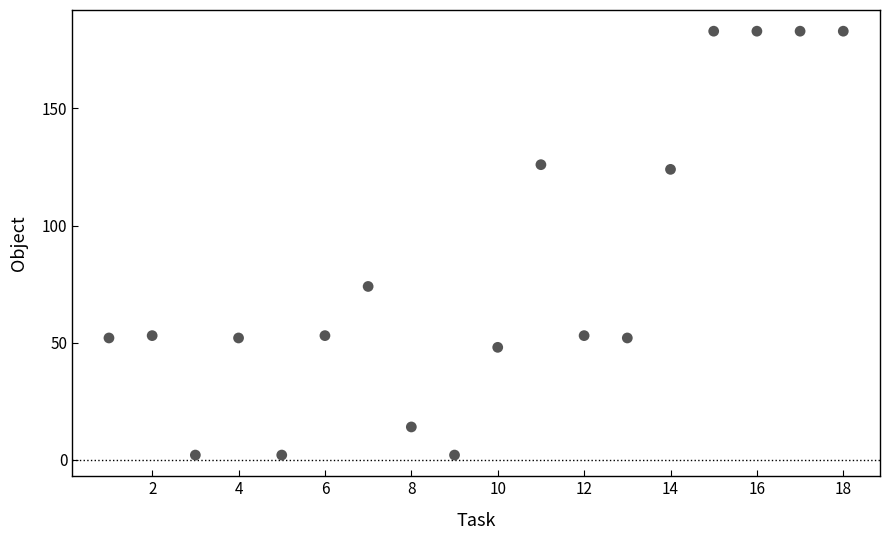

What Y value in the scatter plot is closest to 92?

74